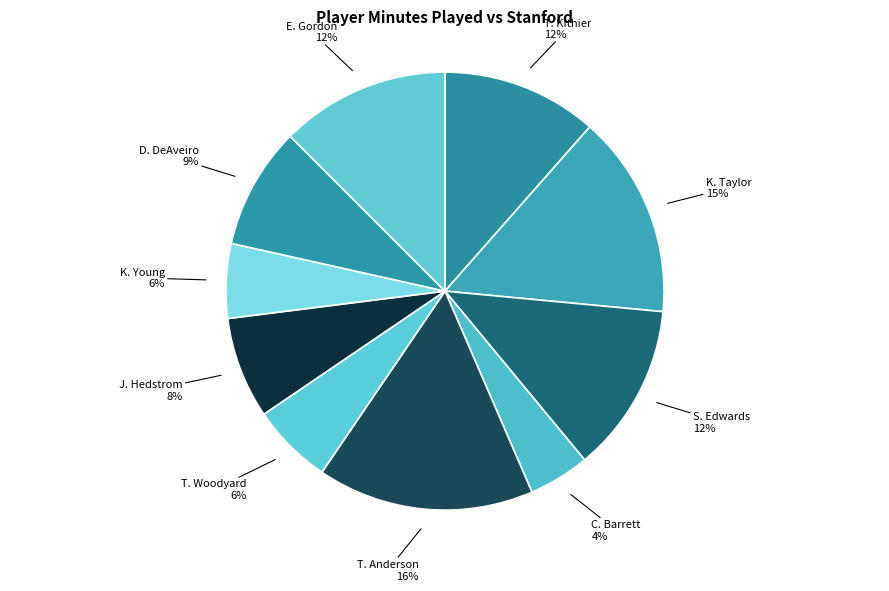

Count the number of slices in the pie.

10